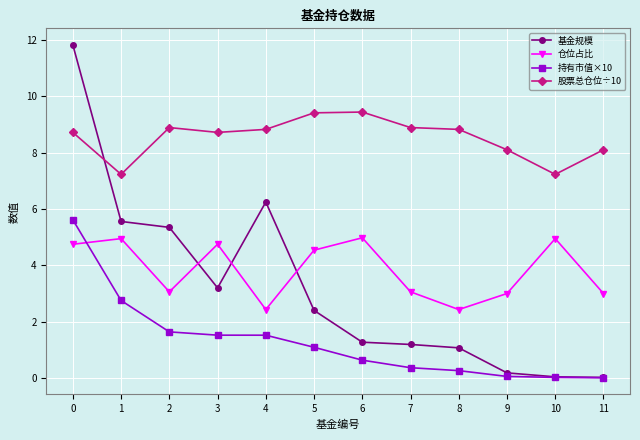

True or false: 仓位占比 has more than 2 points higher than both neighbors.

True